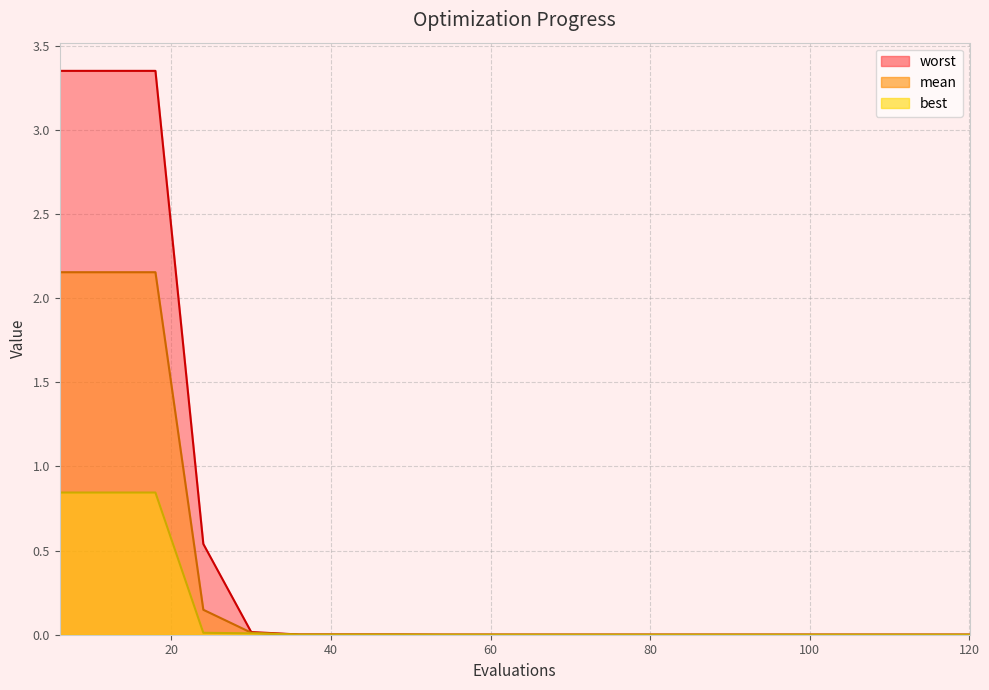

True or false: mean and worst cross at least once.

False